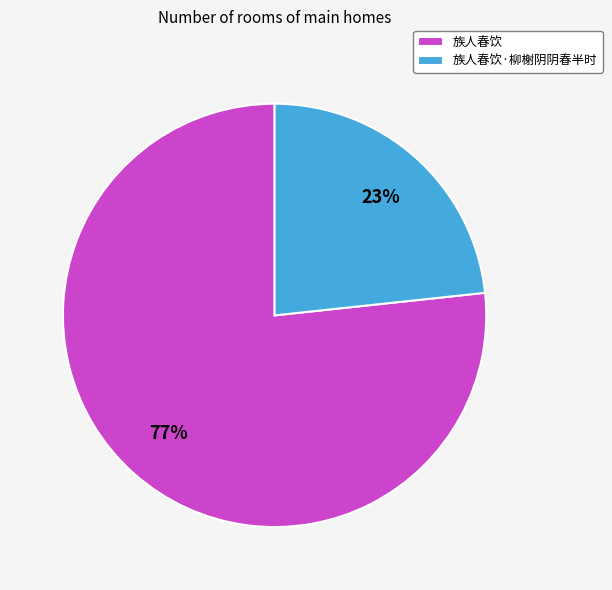

Combined, do 族人春饮 and 族人春饮·柳榭阴阴春半时 account for over 50%?

Yes